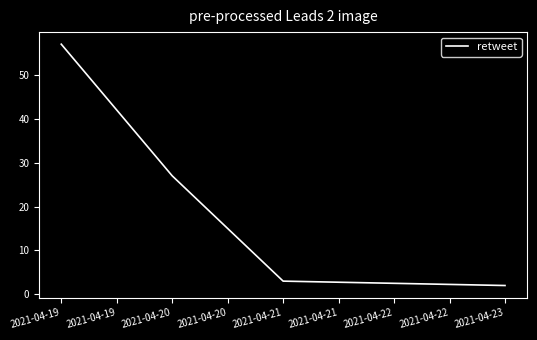

What is the sum of the values at 2021-04-19 and 2021-04-20?

84